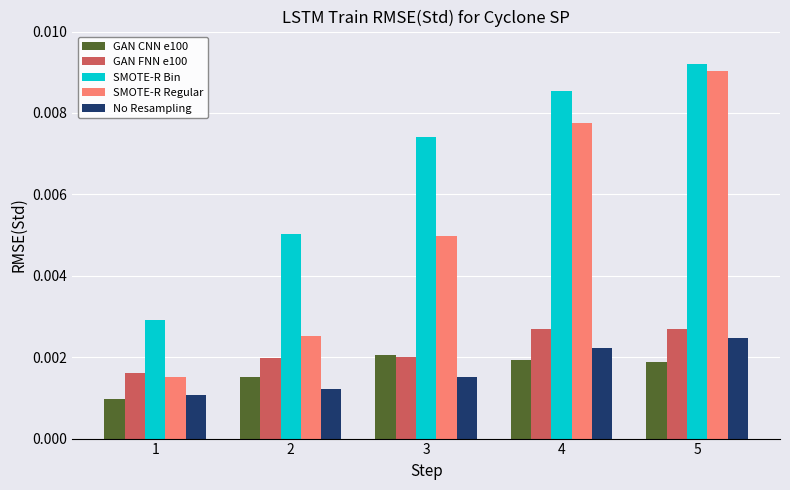

At which category does the chart reach its peak across all series?

5